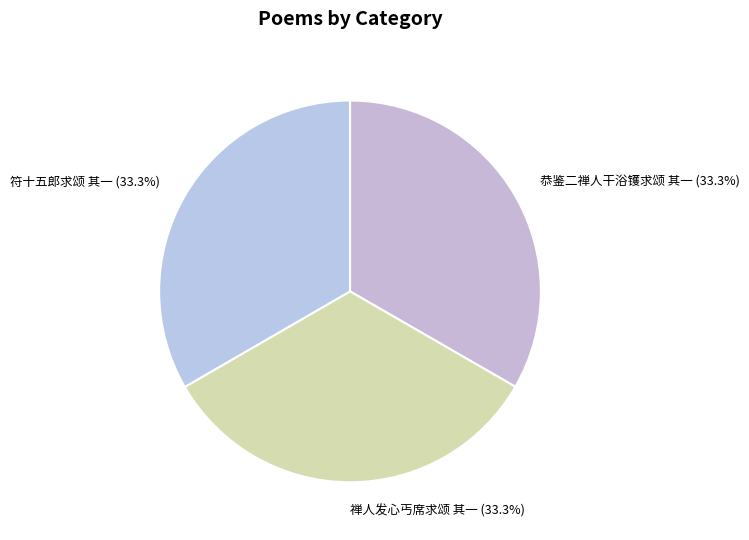

To the nearest percent, what is the combined percentage of 禅人发心丐席求颂 其一 and 符十五郎求颂 其一?

67%